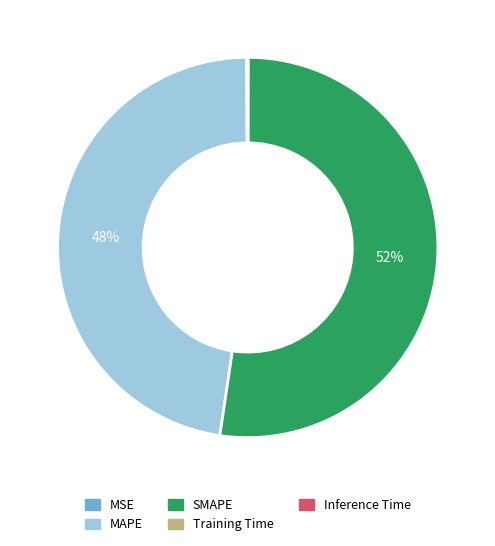

Between SMAPE and MAPE, which is larger?

SMAPE